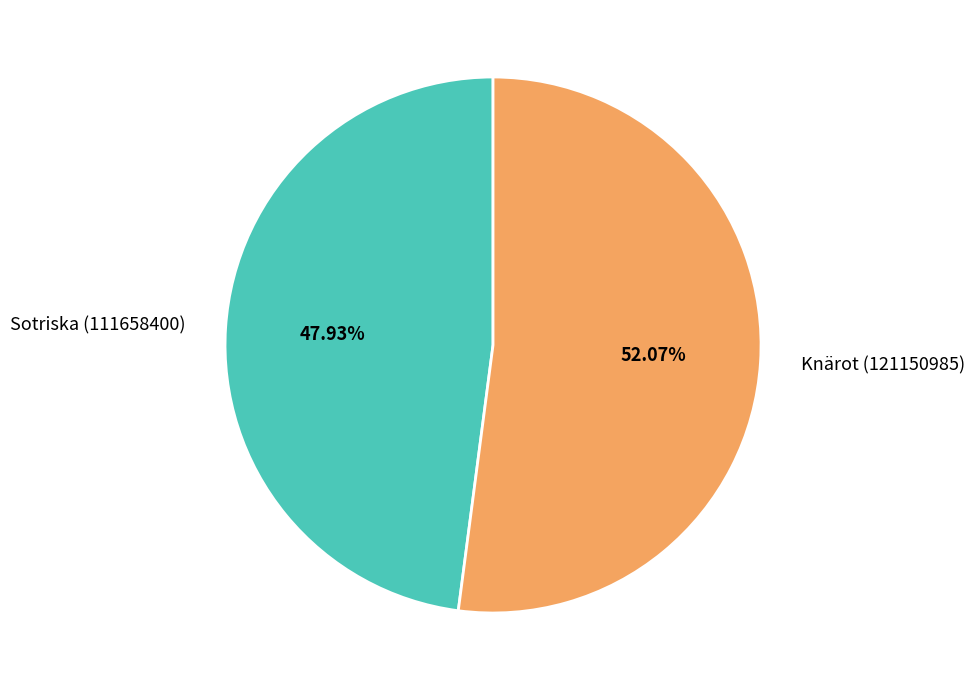

To the nearest percent, what is the difference between the Sotriska (111658400) and Knärot (121150985) slice percentages?

4%